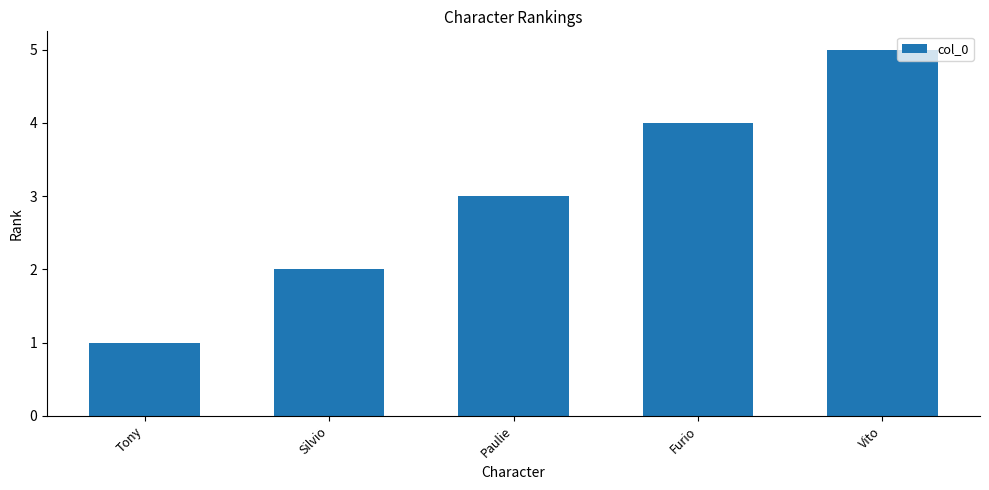

Count the values in the range 2 to 4.

3